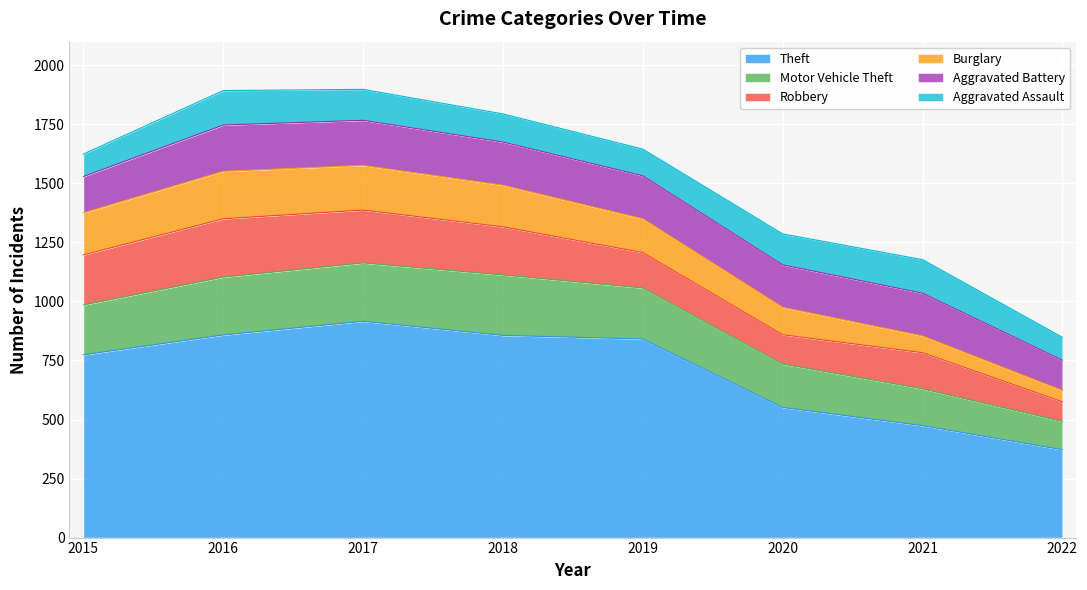

In Theft, how many points are higher than both neighbors (excluding endpoints)?

1